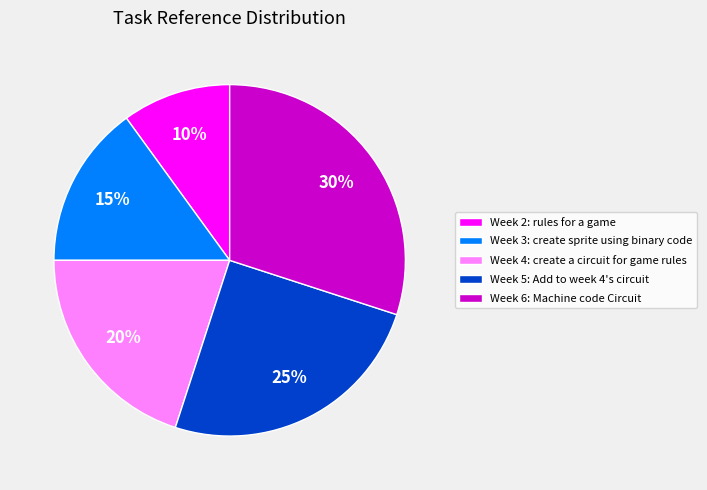

Which category has the smallest portion of the pie?

Week 2: rules for a game